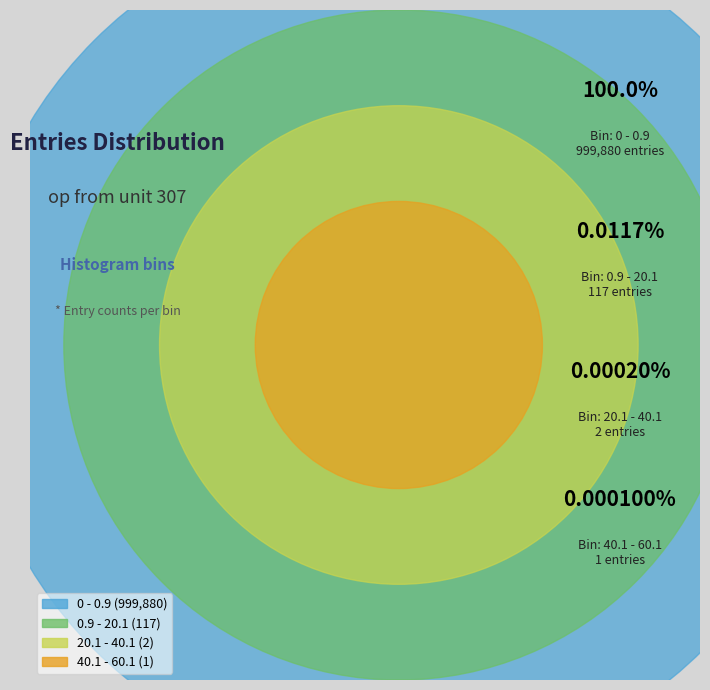

How many segments does this pie chart have?

4